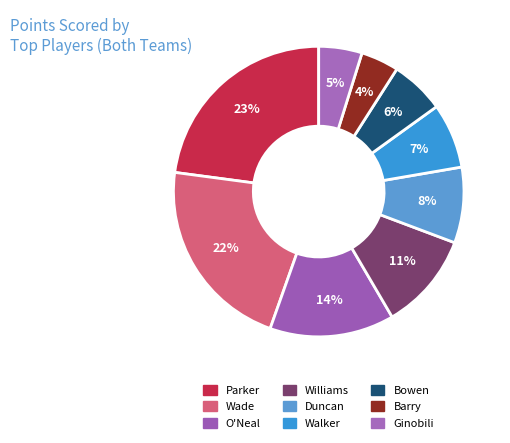

How many segments does this pie chart have?

9